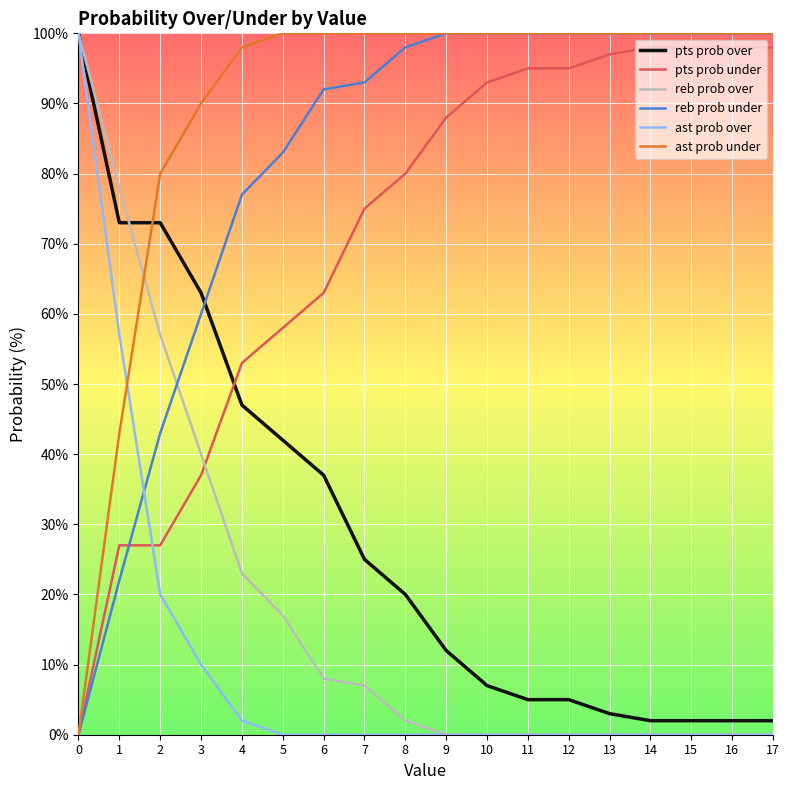

What is the total value across all series at 16?

300